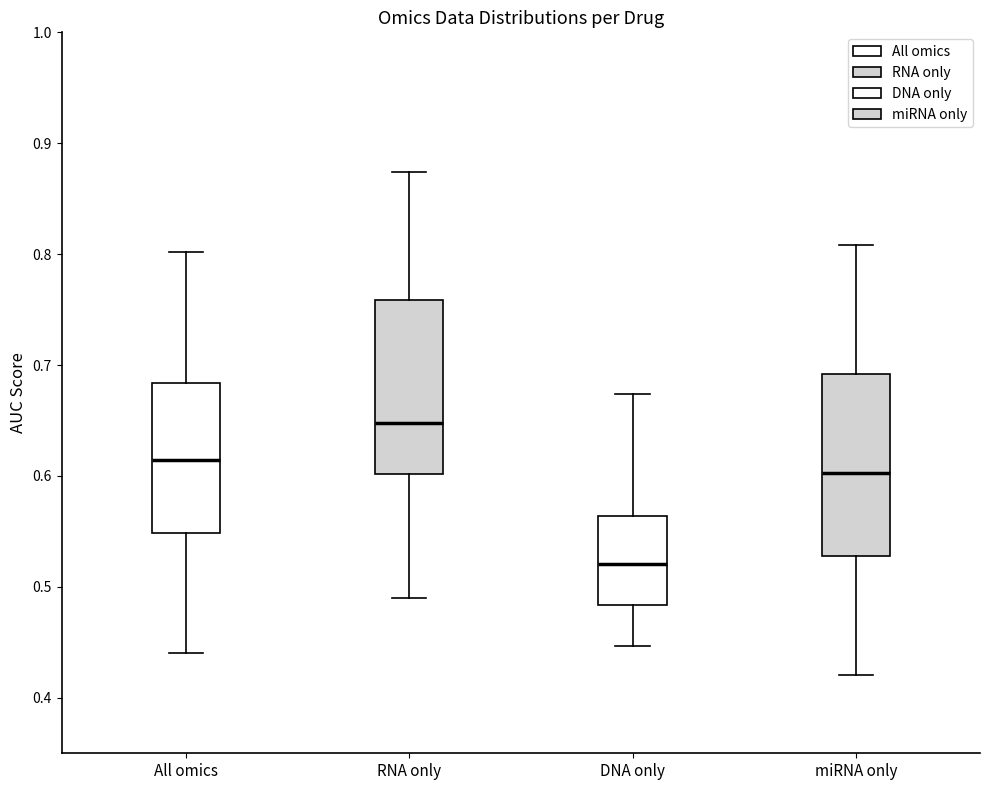

Reading left to right, transcribe this box plot: for each box, give where its median line is, the range the box spans, and where its two whiskers end, as read against the y-axis. The values are not printed on the chart, so give them approximately, as read against the axis.

All omics: median 0.61, box 0.55 to 0.68, whiskers 0.44 to 0.80
RNA only: median 0.65, box 0.60 to 0.76, whiskers 0.49 to 0.87
DNA only: median 0.52, box 0.48 to 0.56, whiskers 0.45 to 0.67
miRNA only: median 0.60, box 0.53 to 0.69, whiskers 0.42 to 0.81